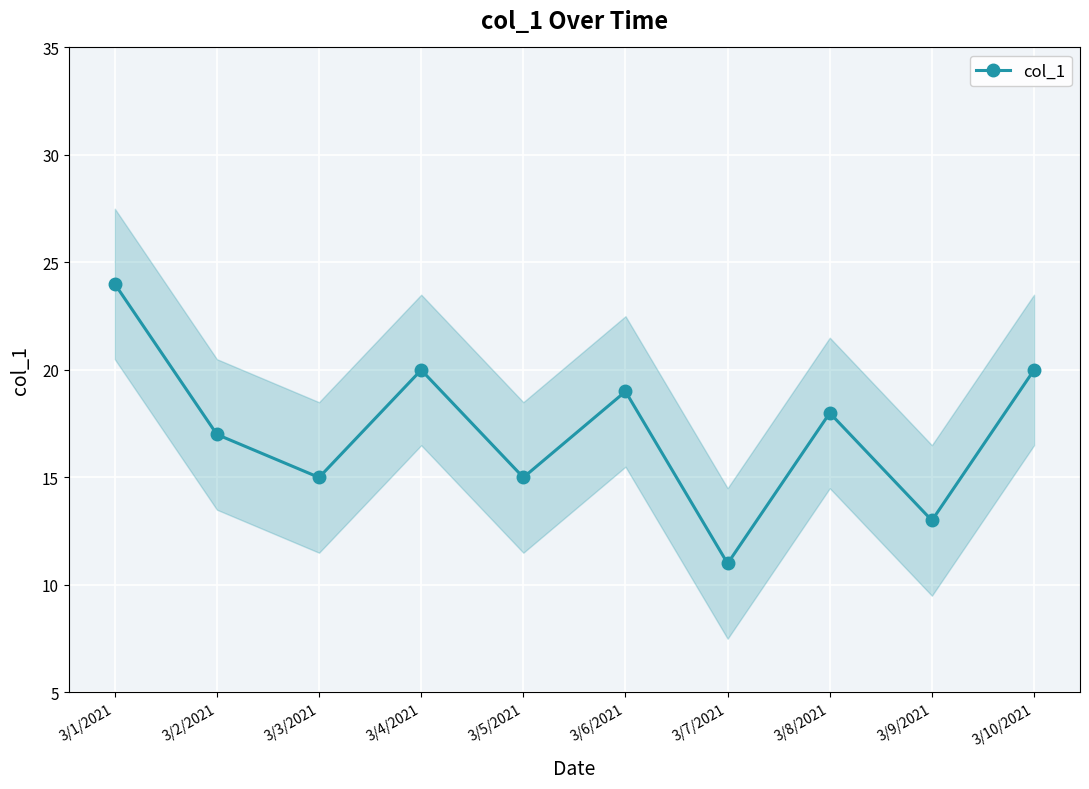

Where does the data first go above 18?

3/1/2021